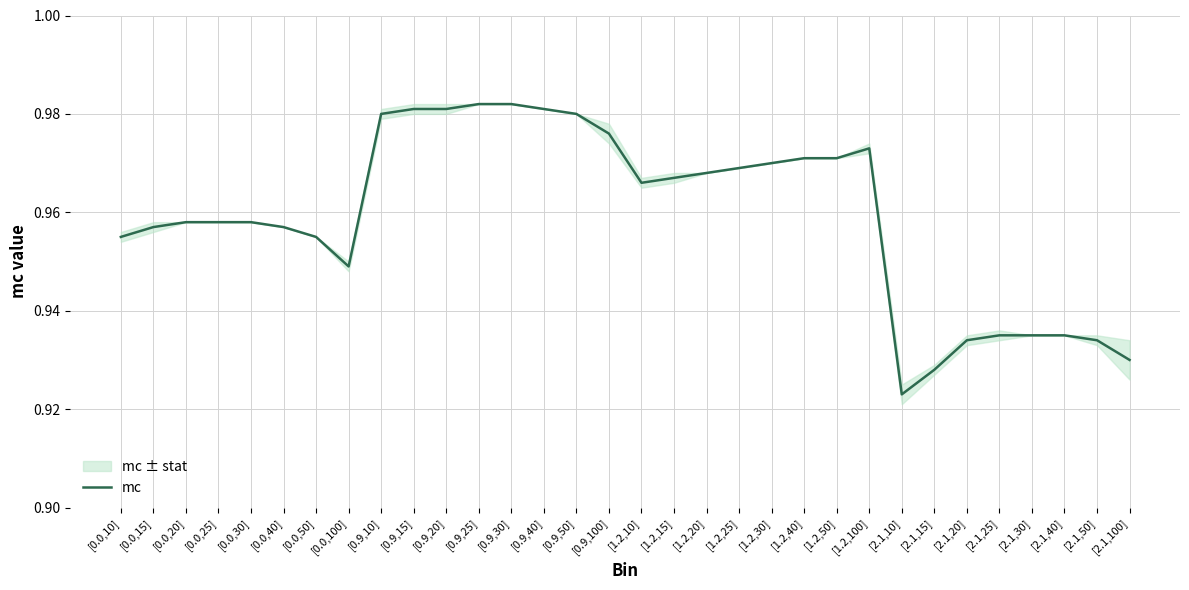

True or false: the data shows 0.3 at [0.9,40].

False